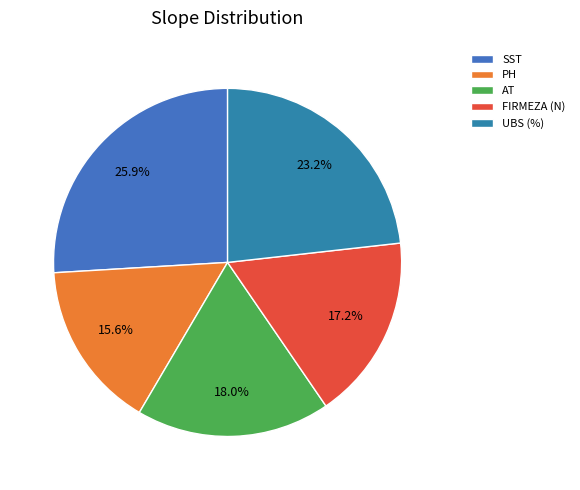

Which slice is the smallest?

PH